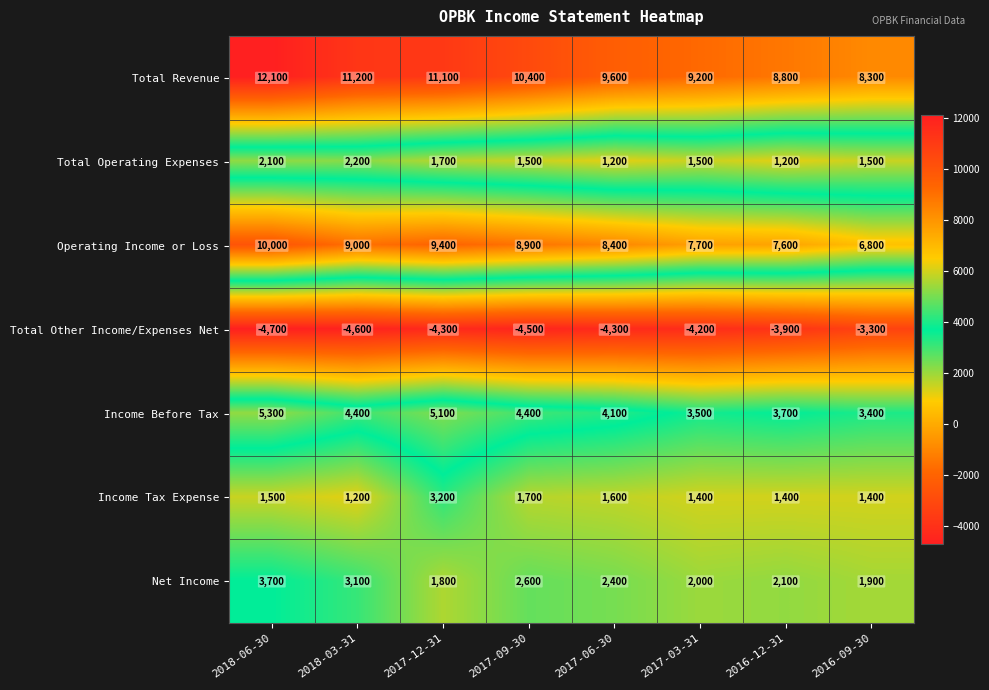

What is the sum of all Net Income values?

19600